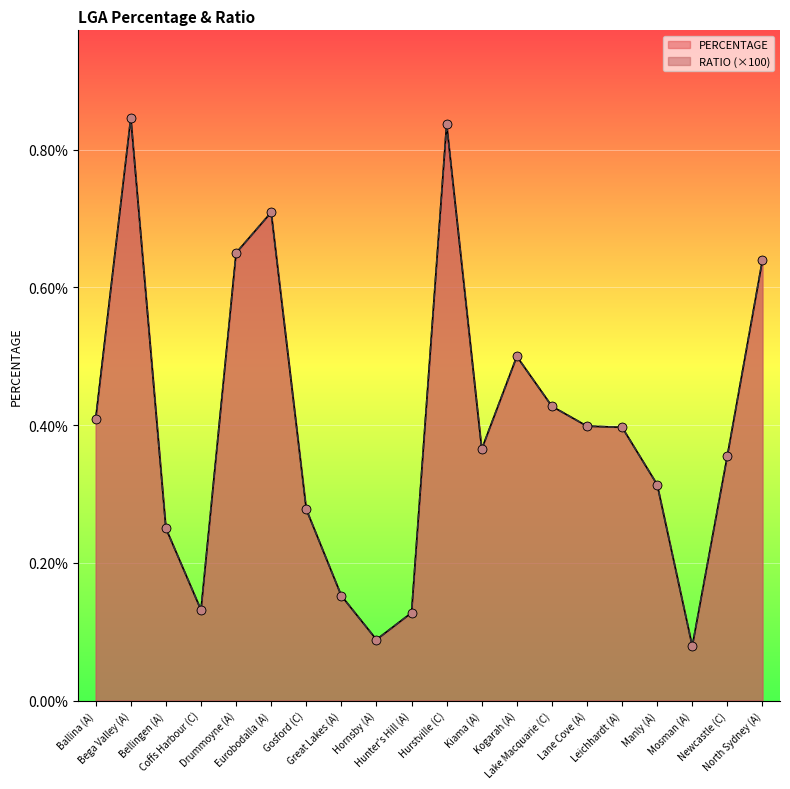

Is the value of RATIO at Lake Macquarie (C) greater than the value of PERCENTAGE at Manly (A)?

Yes